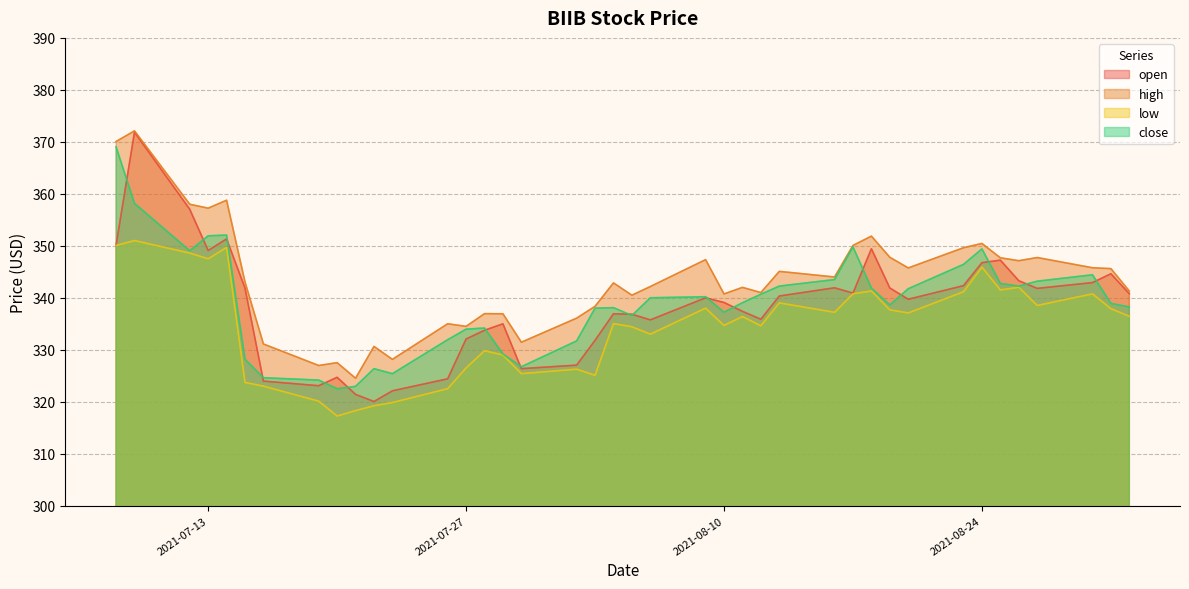

True or false: low and open intersect in this chart.

False